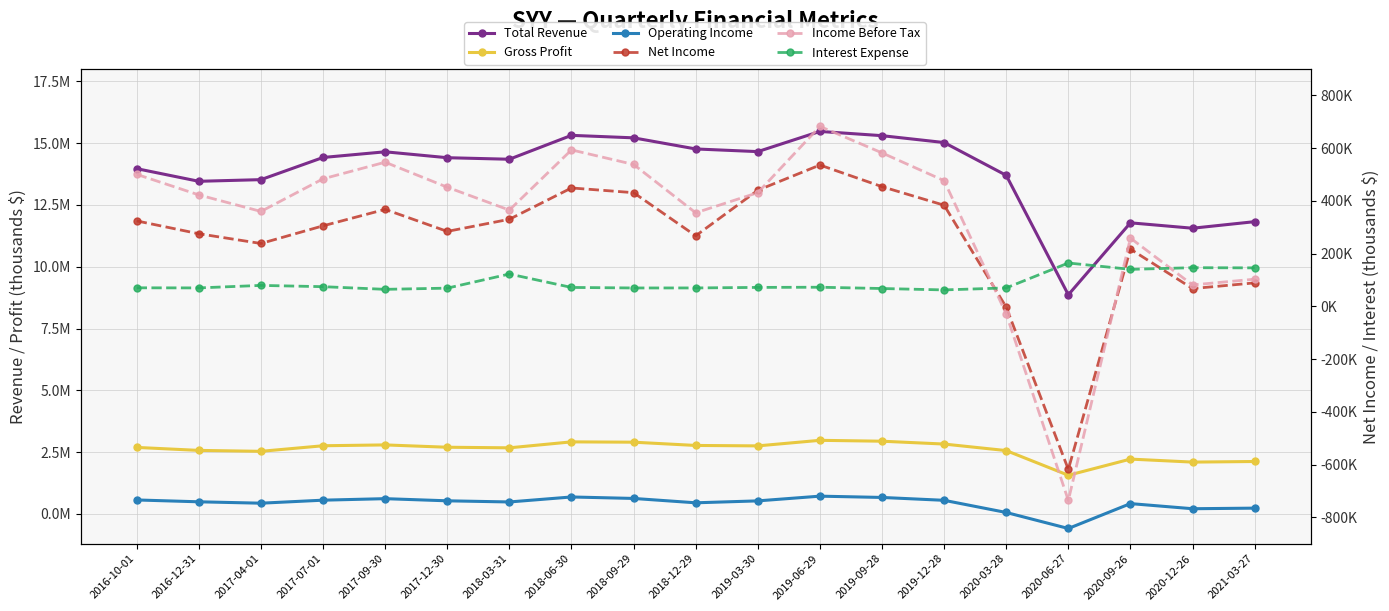

True or false: Operating Income and Net Income intersect in this chart.

False